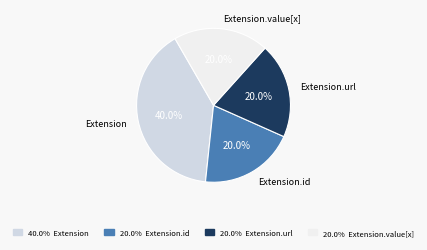

Is there any slice that represents more than half of the pie?

No